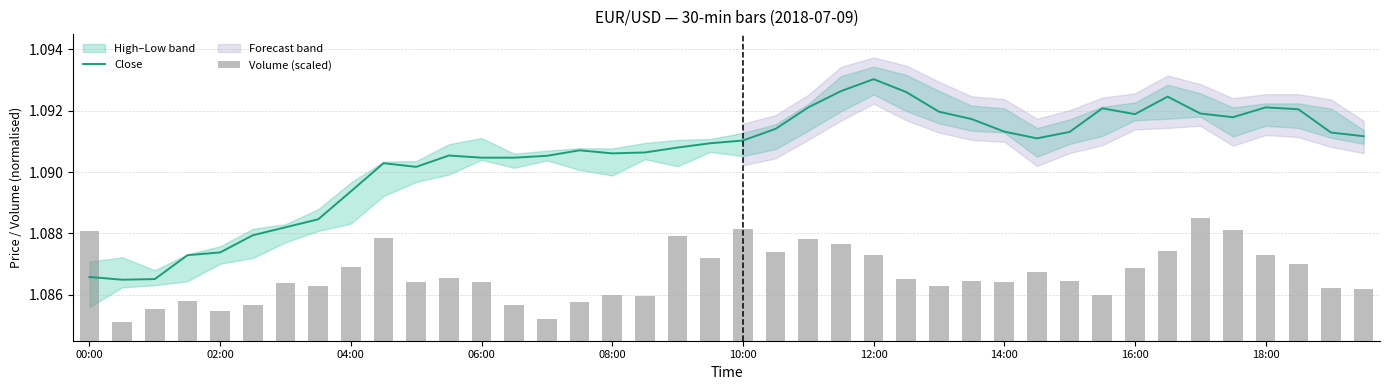

True or false: Close has a value of 0.5 at 00:00.

False